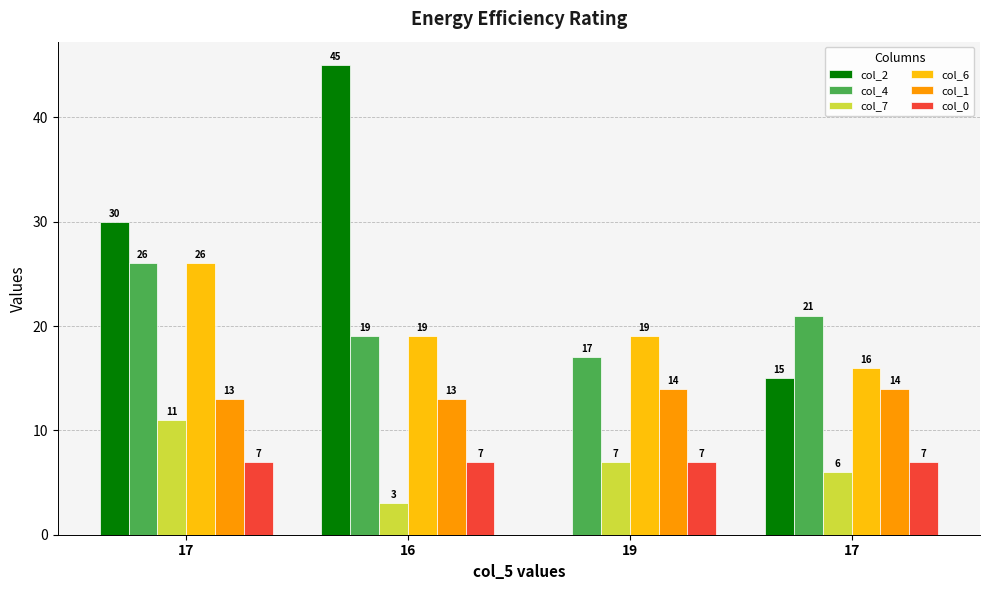

What is the sum of the col_6 values at 16 and 17?

45